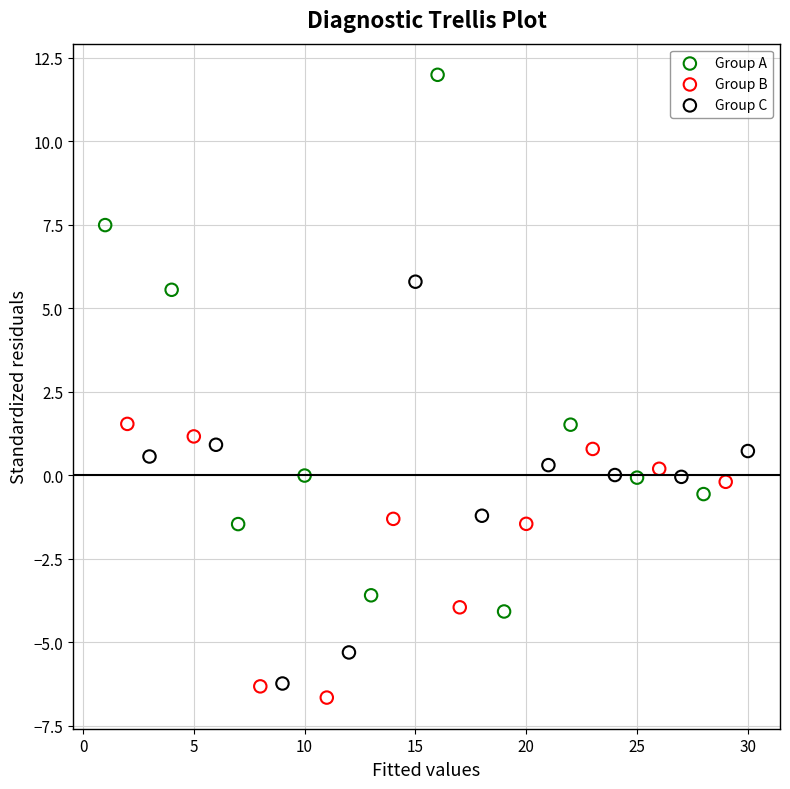

Which series has the largest Y range (max minus min)?

Group A